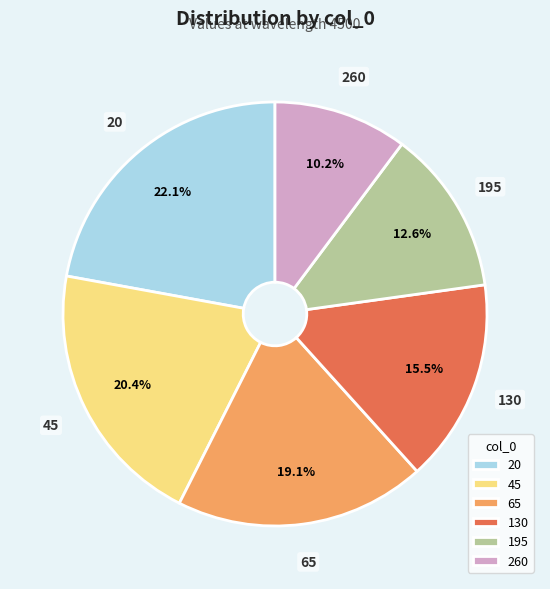

To the nearest percent, what is the difference between the 20 and 45 slice percentages?

2%